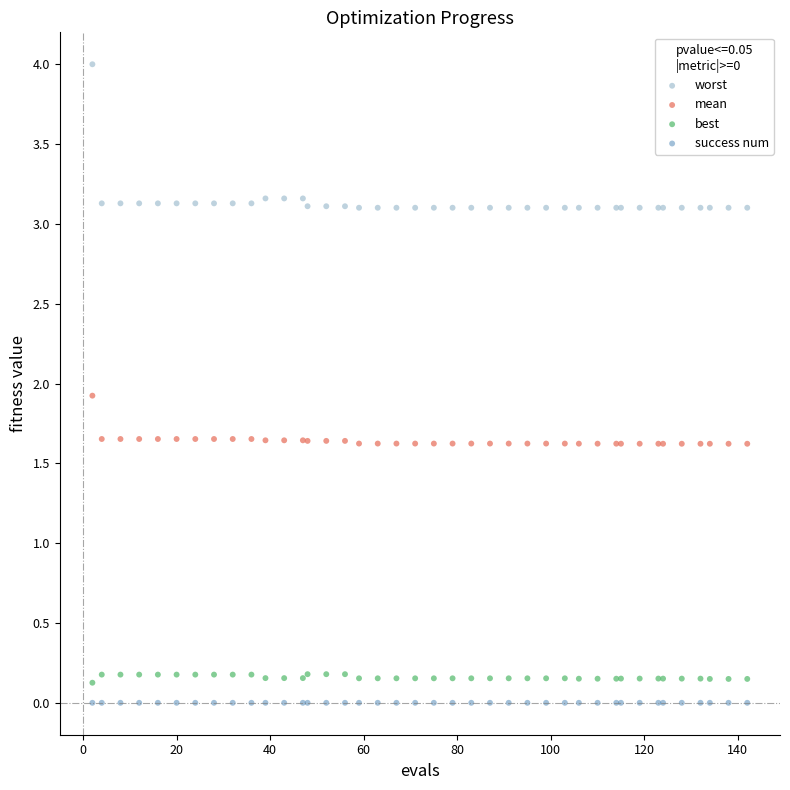

What are all the series names shown in the legend?

worst, mean, best, success num